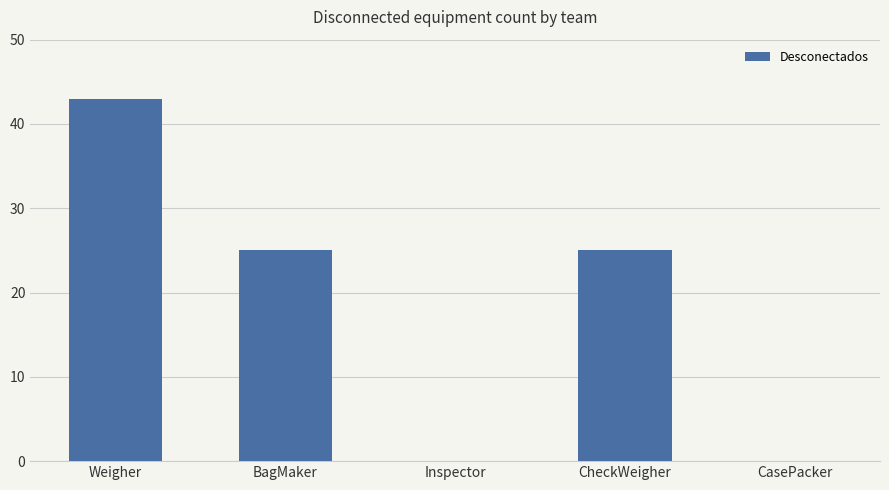

The value at Weigher is 76. True or false?

False